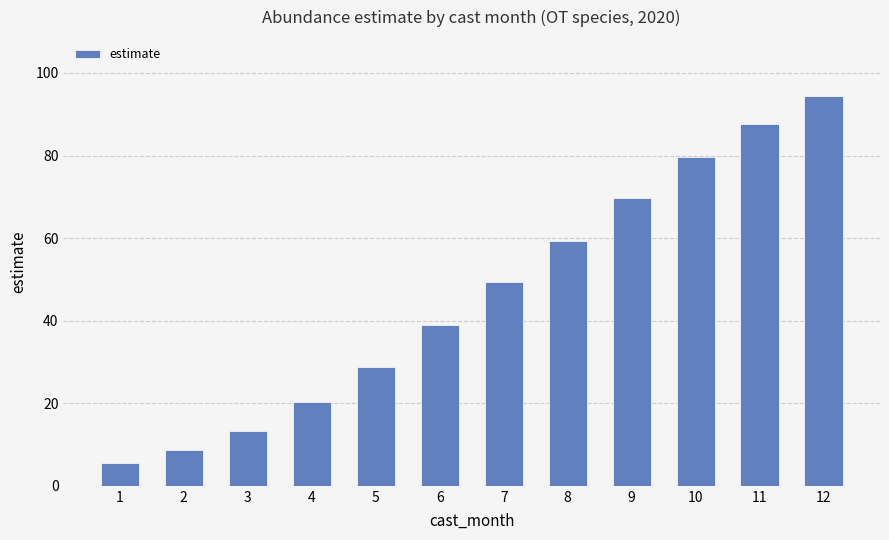

What is the difference between the second highest and minimum values?

82.0